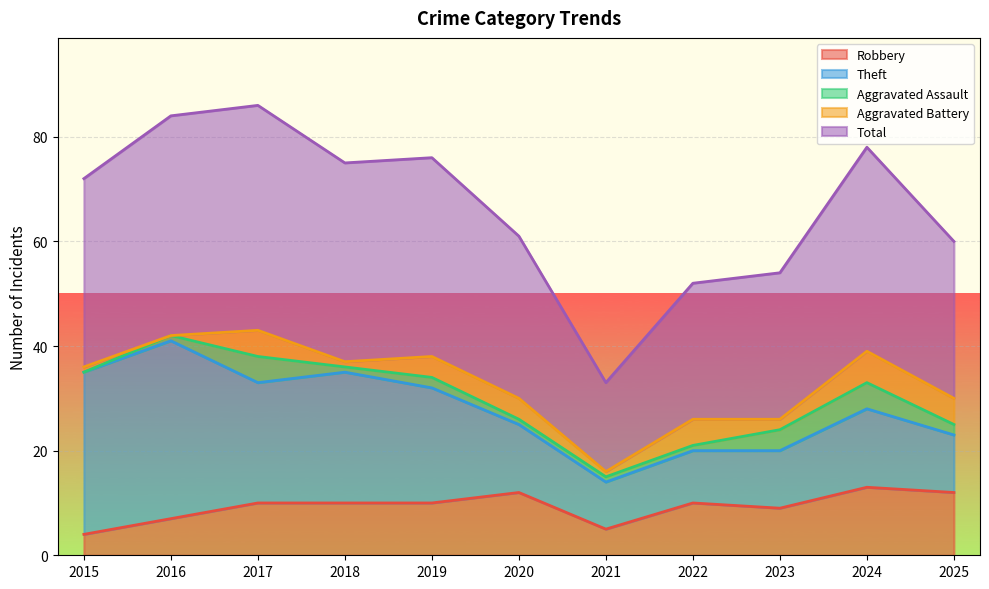

What is the sum of all Theft values?

204